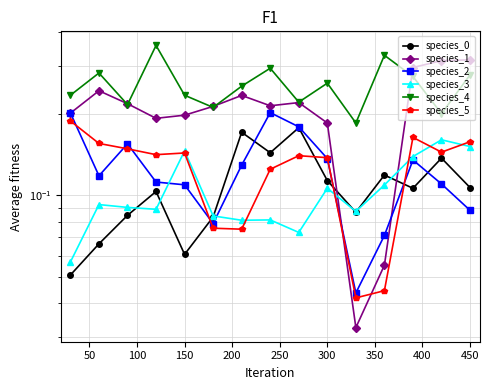

What is the spread (max minus min) of values at 300?

0.2